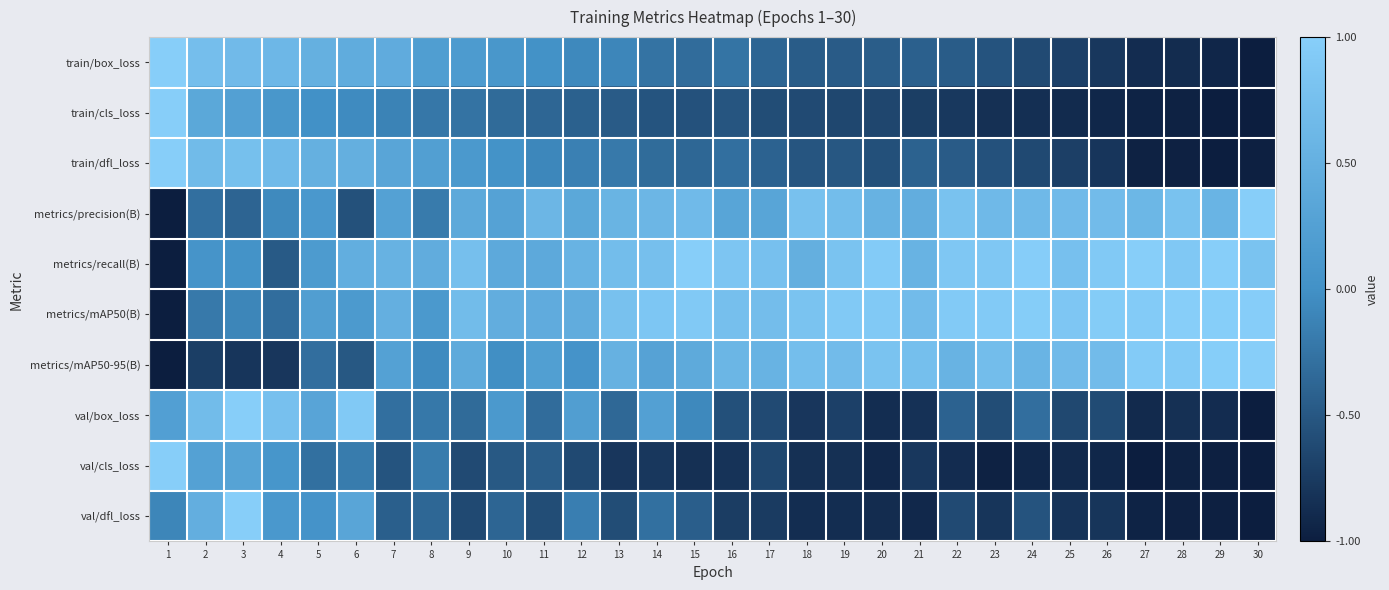

List the series in order of their peak value, highest first.

train/box_loss, train/cls_loss, train/dfl_loss, metrics/precision(B), metrics/recall(B), metrics/mAP50(B), metrics/mAP50-95(B), val/box_loss, val/cls_loss, val/dfl_loss